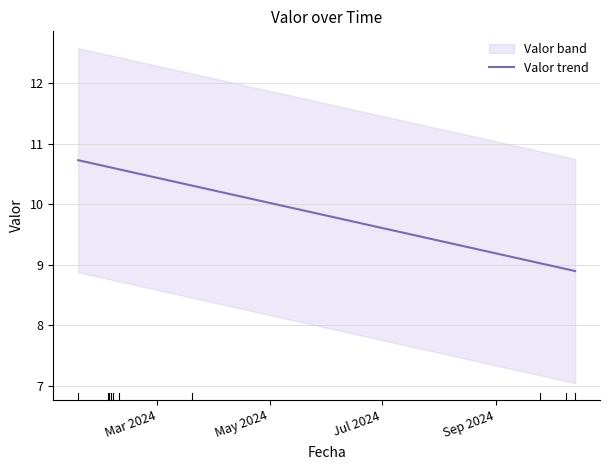

What is the maximum value for Valor trend?

10.7